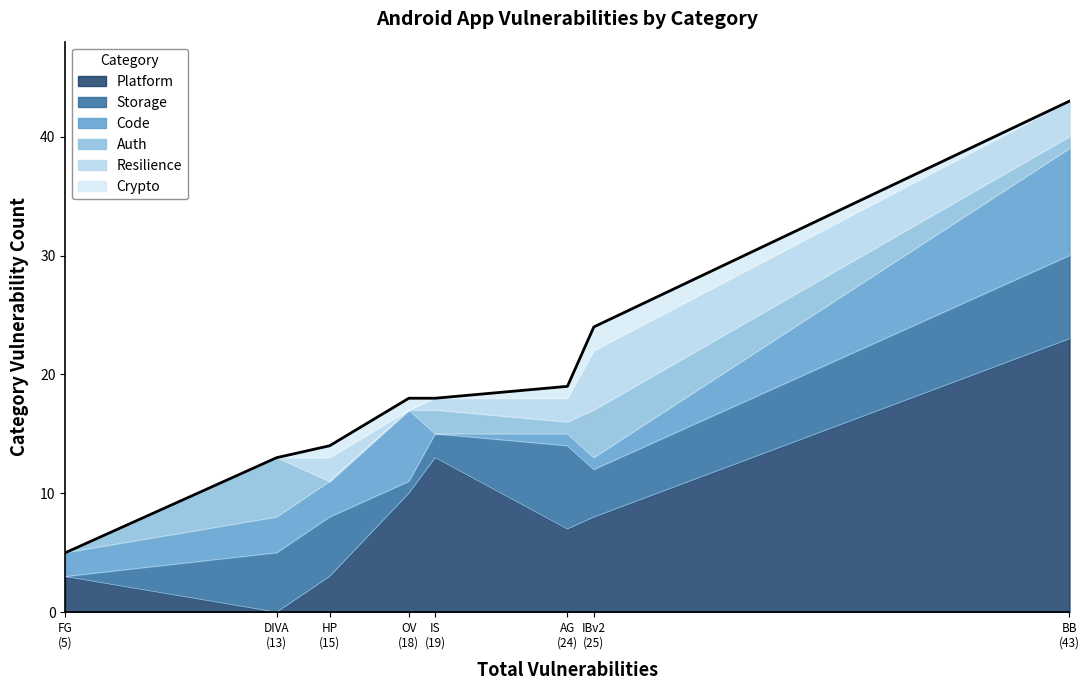

What is the highest value of the Platform series?

23